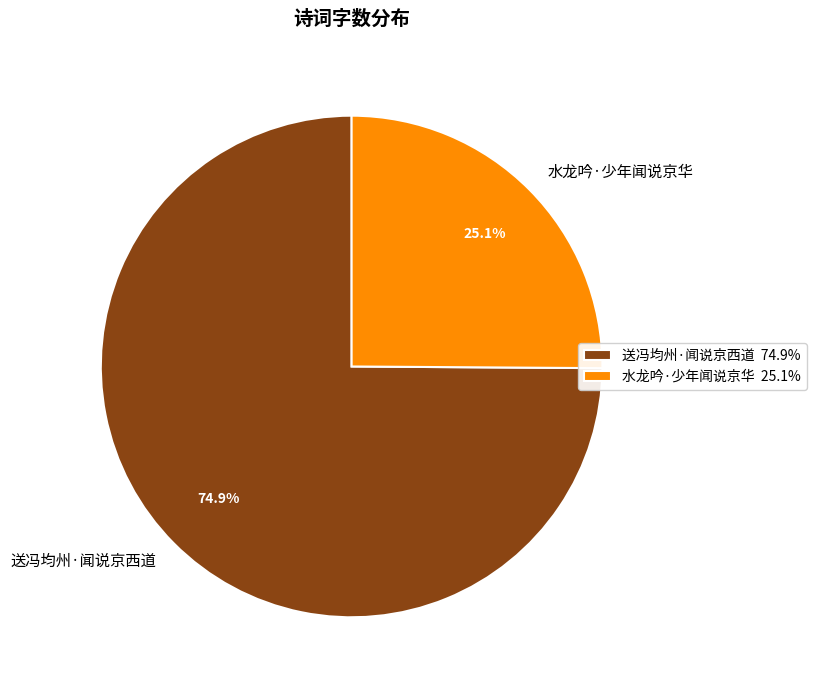

To the nearest percent, what is the difference between the largest and smallest slice percentages?

50%